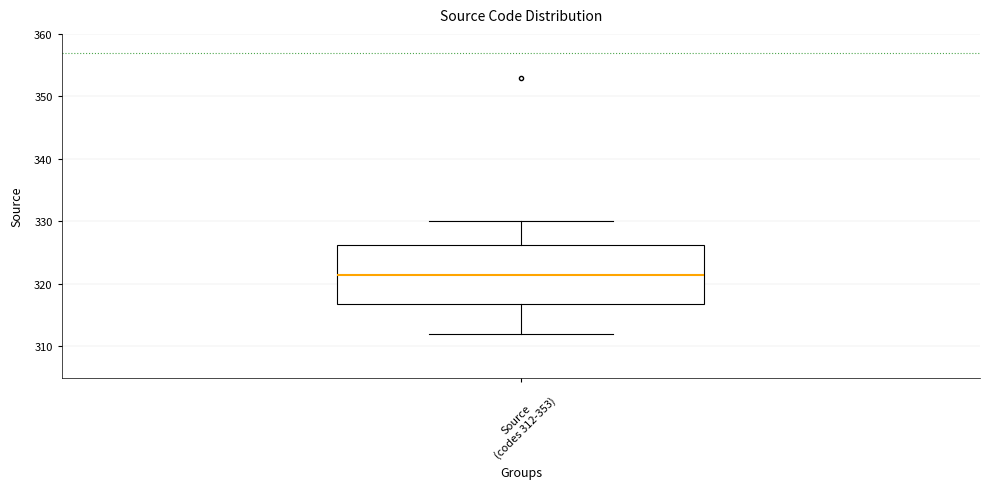

Transcribe this box plot: give where the median line is, the range the box spans, and where the two whiskers end, as read against the y-axis. The values are not printed on the chart, so give them approximately, as read against the axis.

median 322, box 317 to 326, whiskers 312 to 330